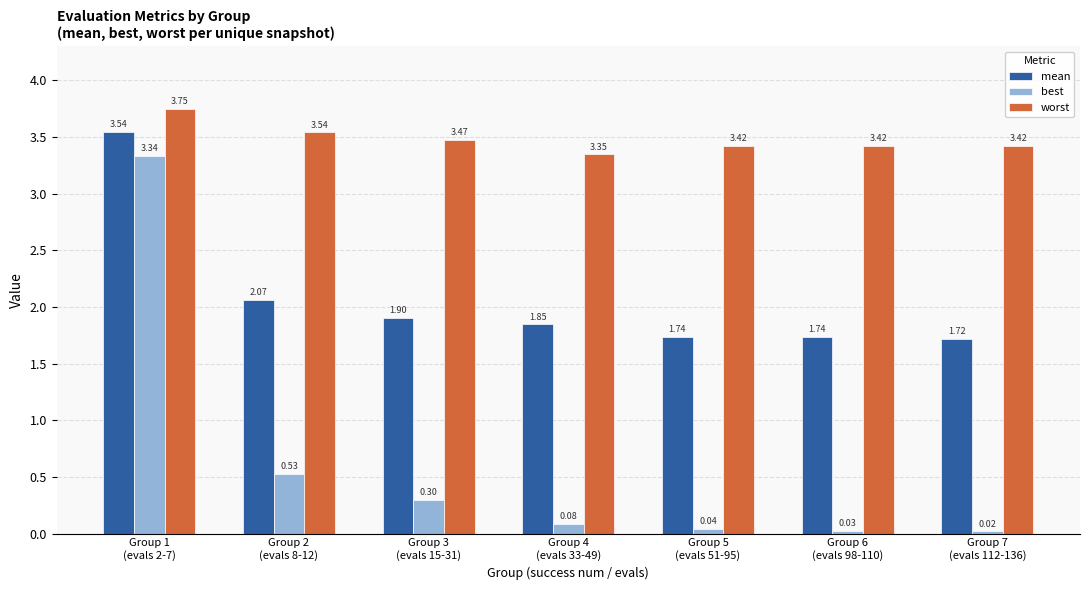

Rank the series by their maximum value, from highest to lowest.

worst, mean, best